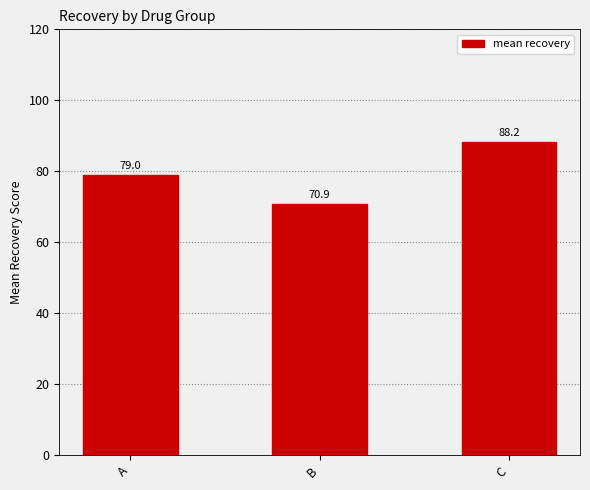

Approximately how many times larger is the value at A compared to B?

1.1